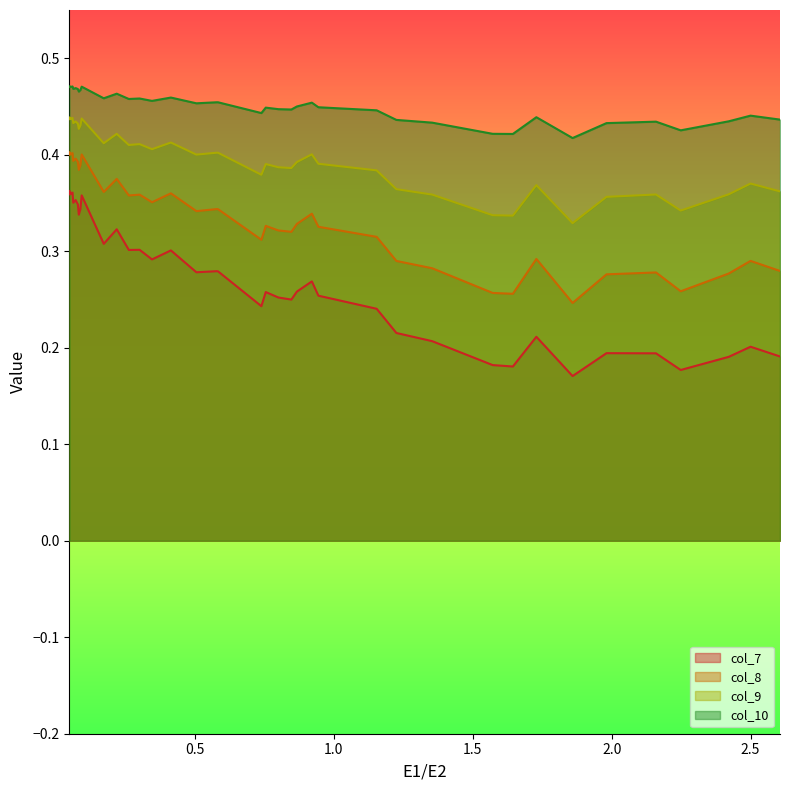

True or false: col_7 has a value of 0.3 at 2.1596091205211727.

False